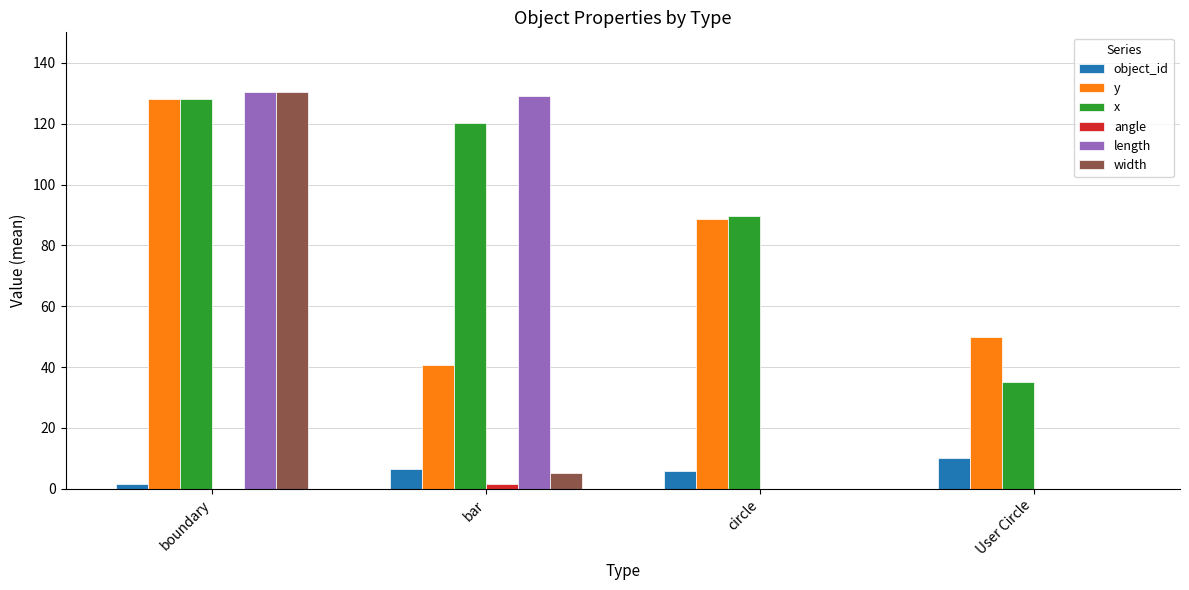

How many groups of bars are there?

4